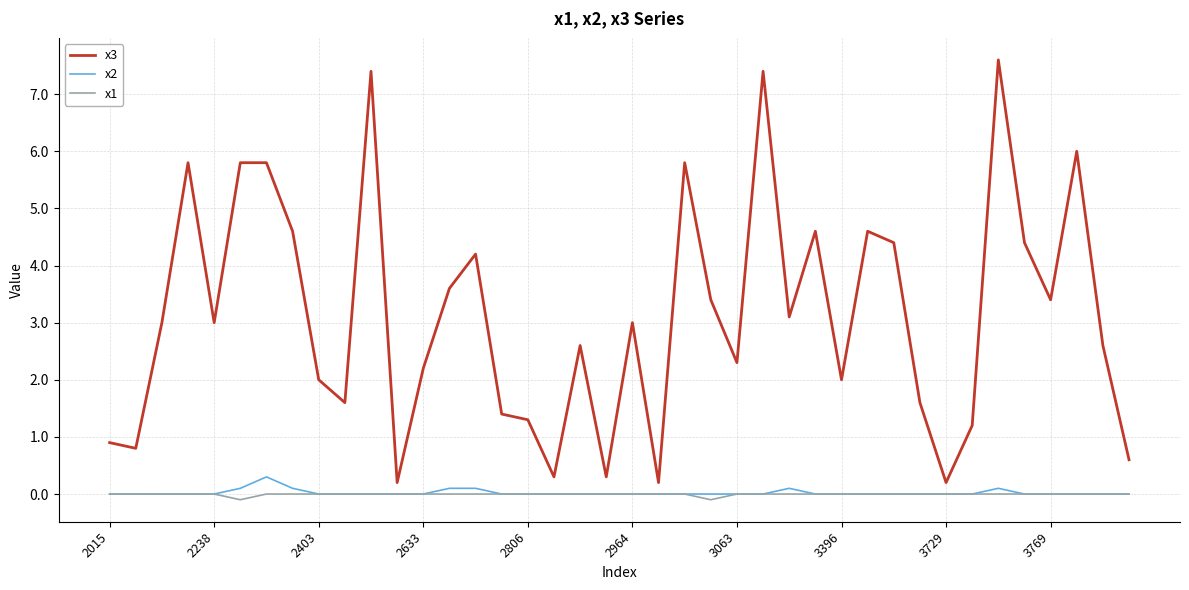

Which series has the largest total across all categories?

x3